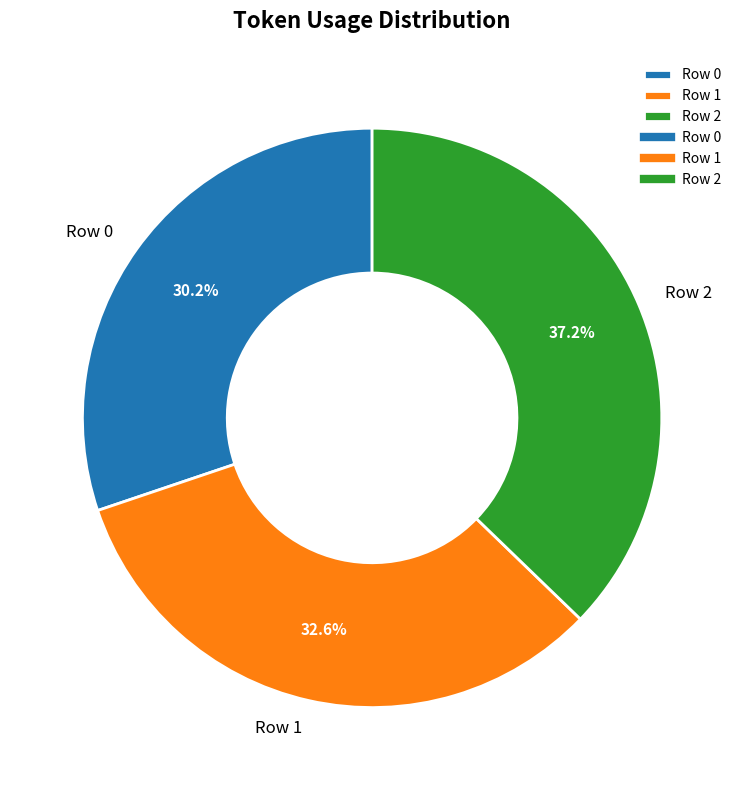

Count the number of slices in the pie.

3